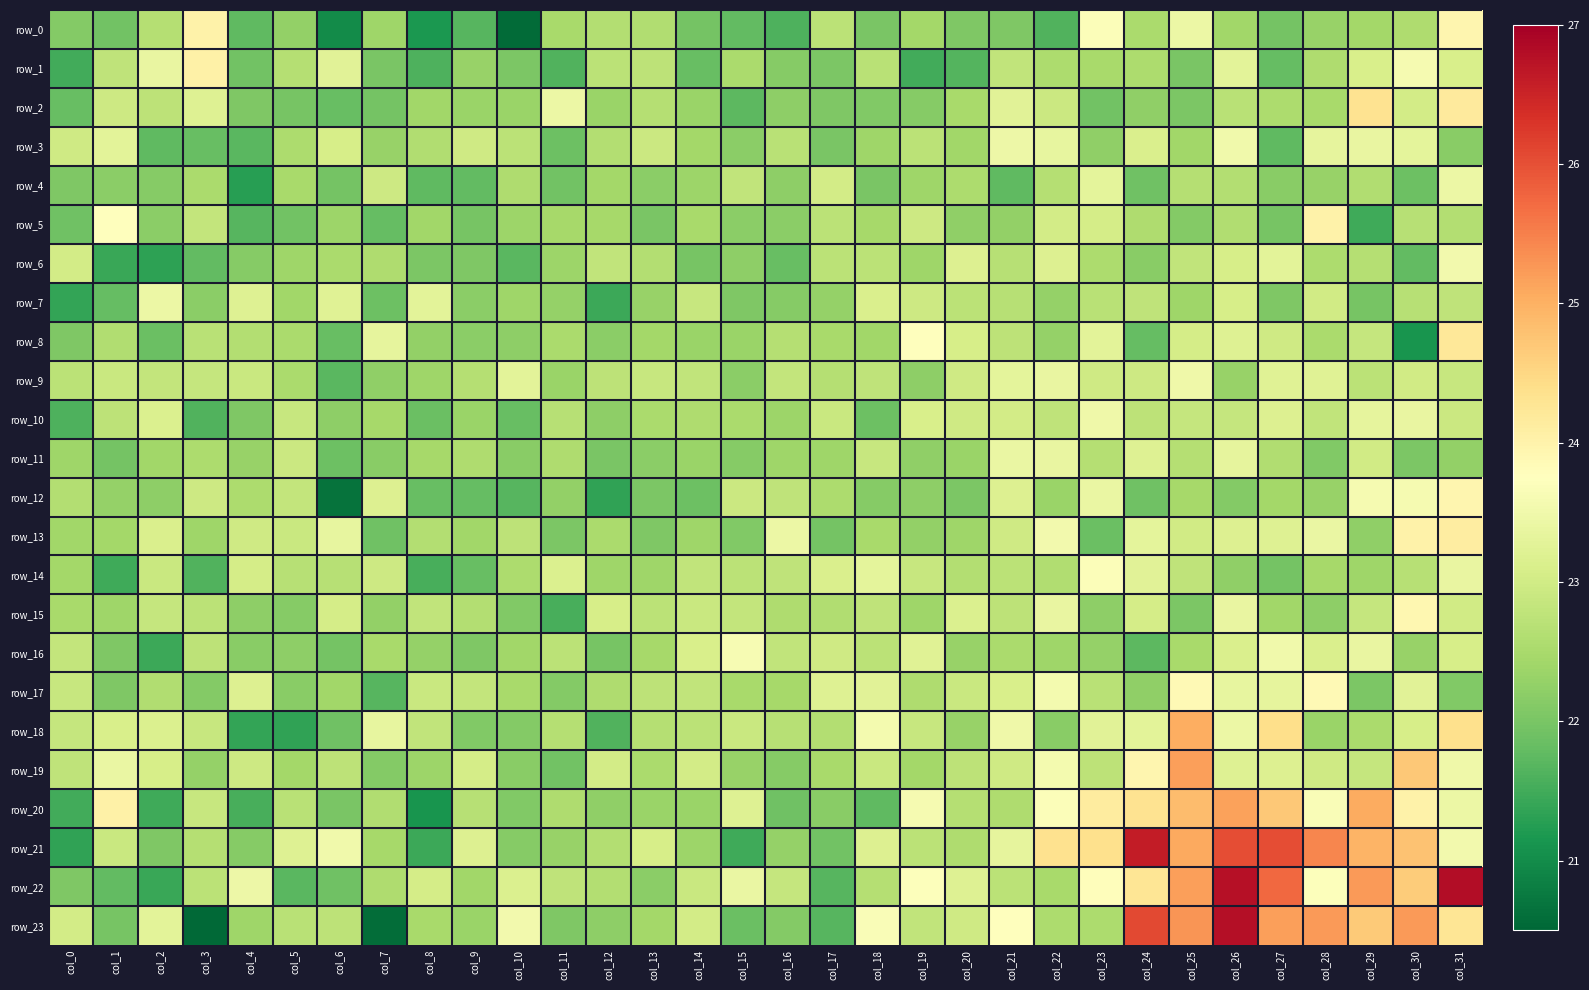

Rank the series by their maximum value, from lowest to highest.

row_11, row_7, row_4, row_10, row_9, row_3, row_6, row_16, row_14, row_17, row_15, row_12, row_0, row_5, row_1, row_13, row_8, row_2, row_18, row_20, row_19, row_21, row_23, row_22